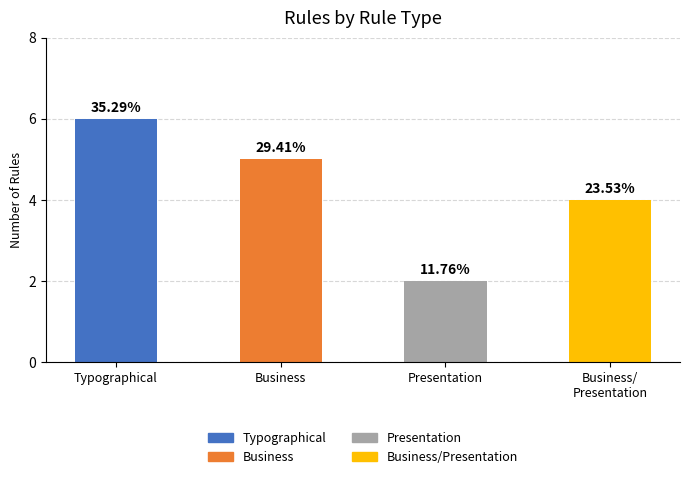

What is the minimum value shown in the chart?

2